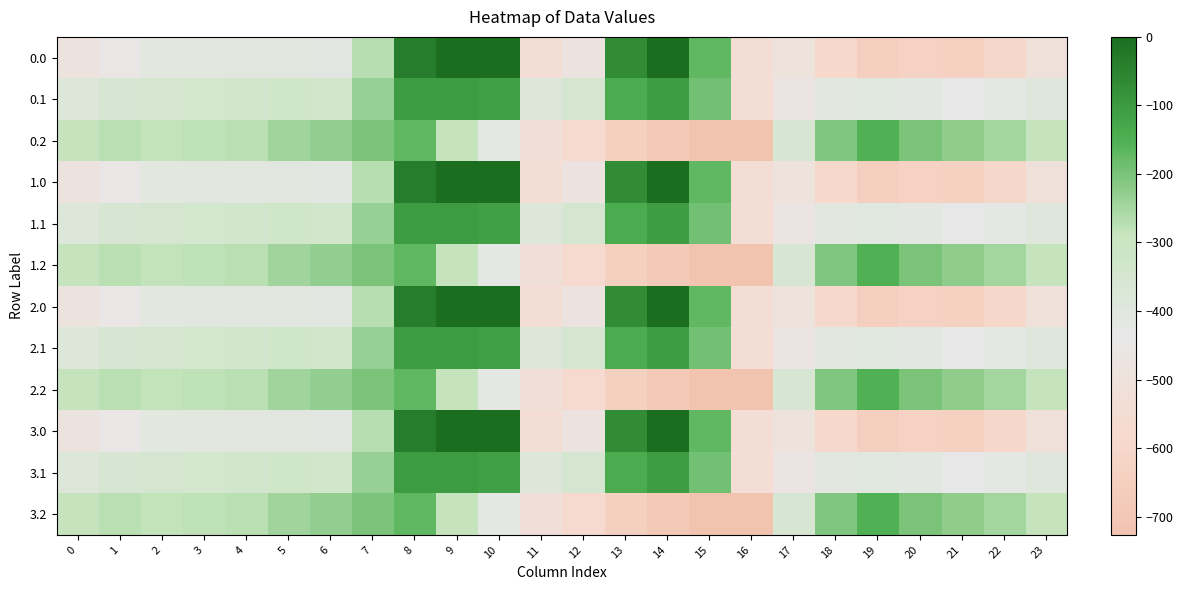

At which category is the sum across all series the highest?

8